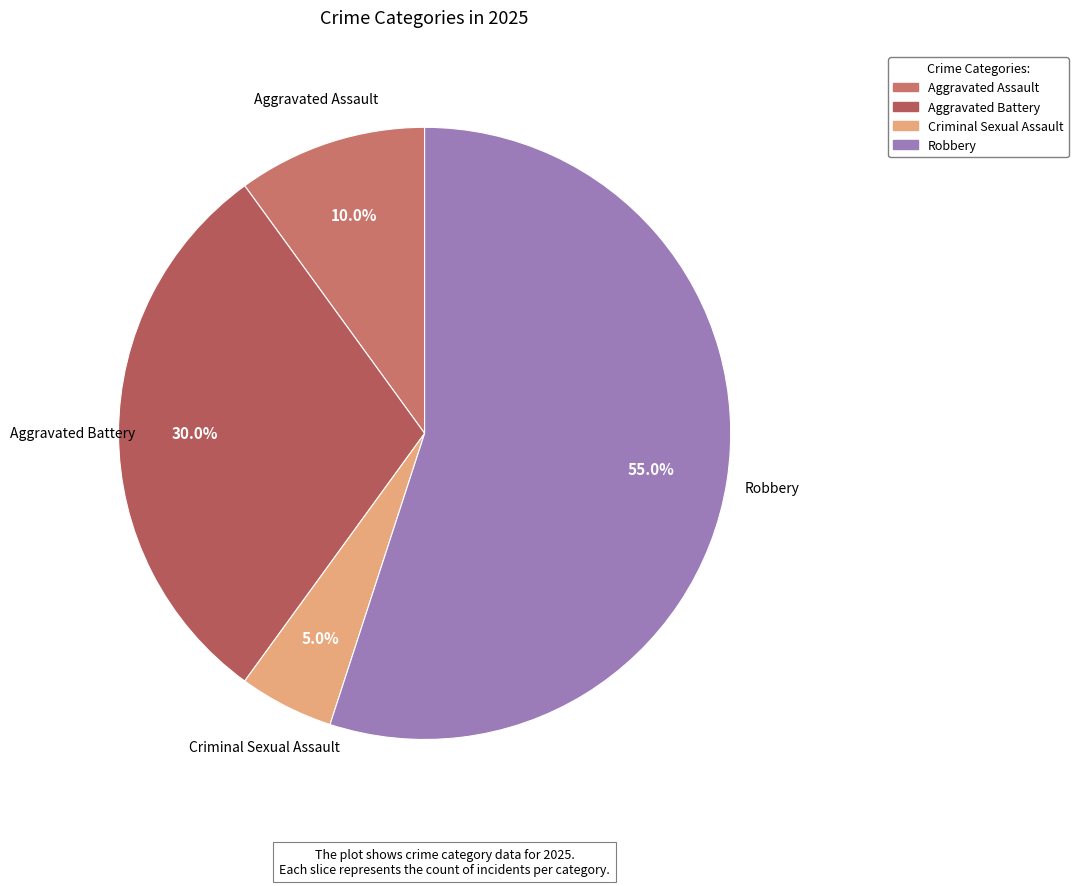

True or false: Aggravated Battery accounts for 30% of the total.

True